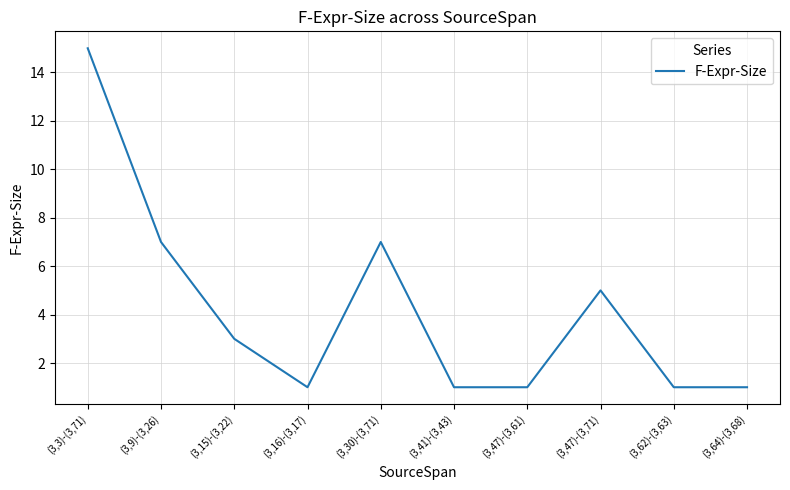

What position from the left is (3,3)-(3,71)?

1